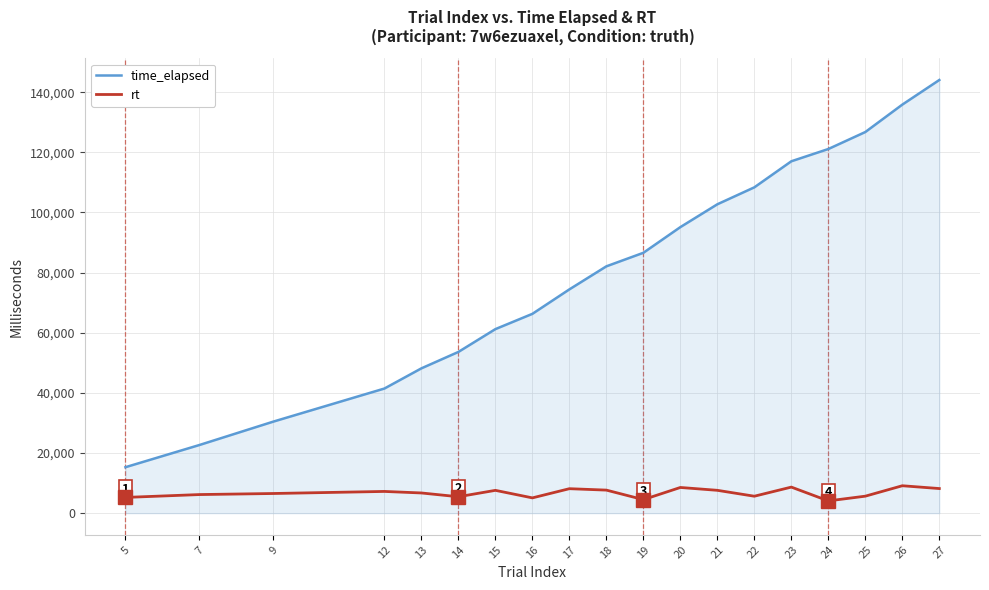

Which category has the highest value across all series?

27